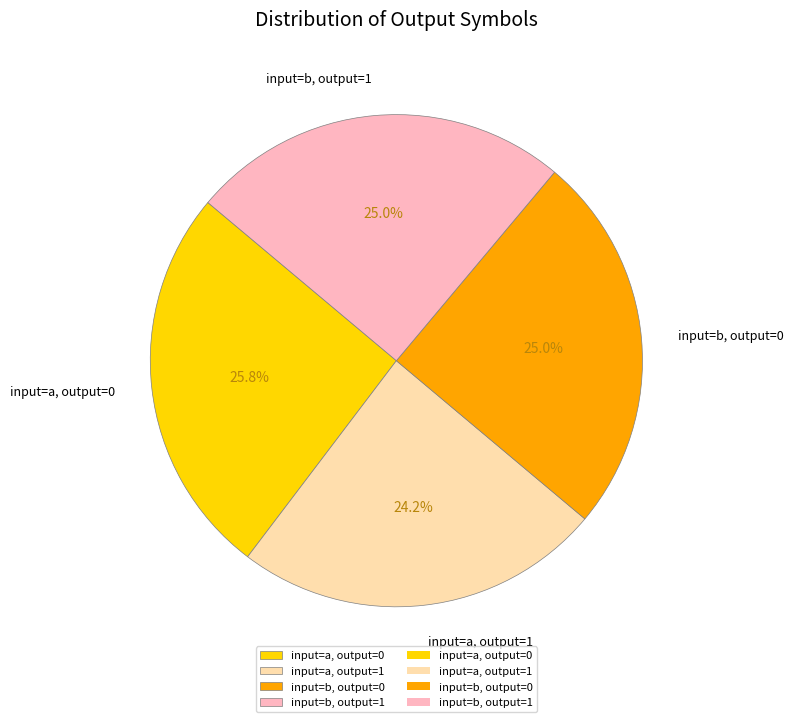

How many segments does this pie chart have?

4